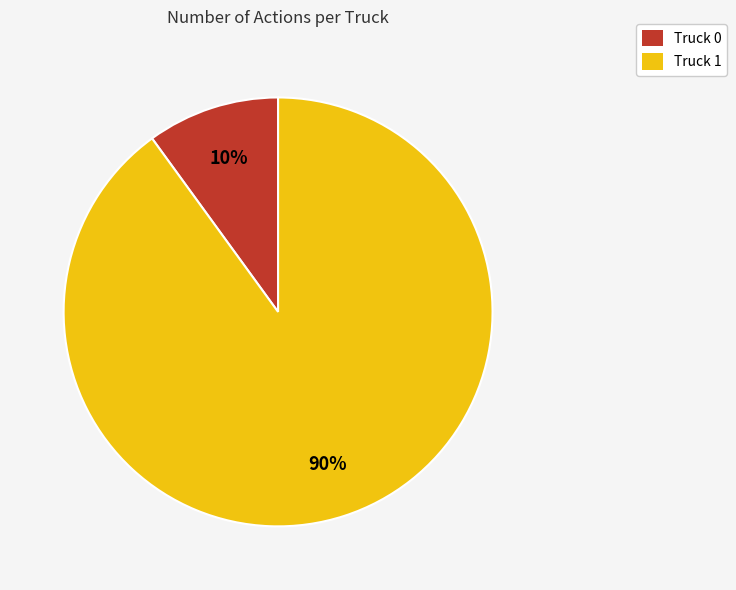

To the nearest percent, what is the combined percentage of Truck 0 and Truck 1?

100%